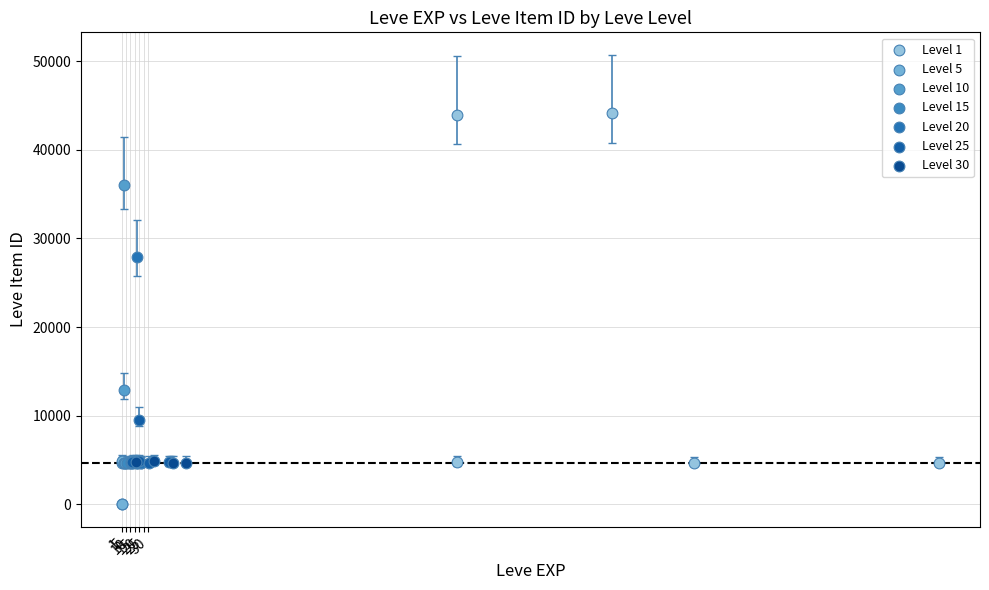

Which series contains the highest Y value?

Level 1